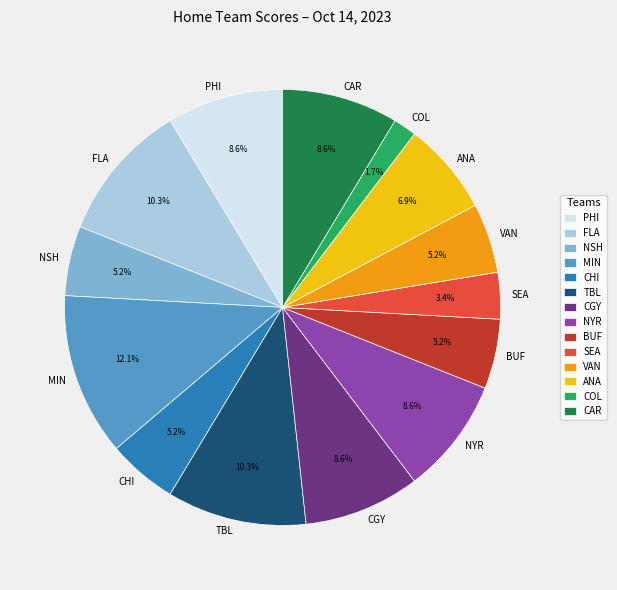

To the nearest percent, what is the difference between the largest and smallest slice percentages?

10%